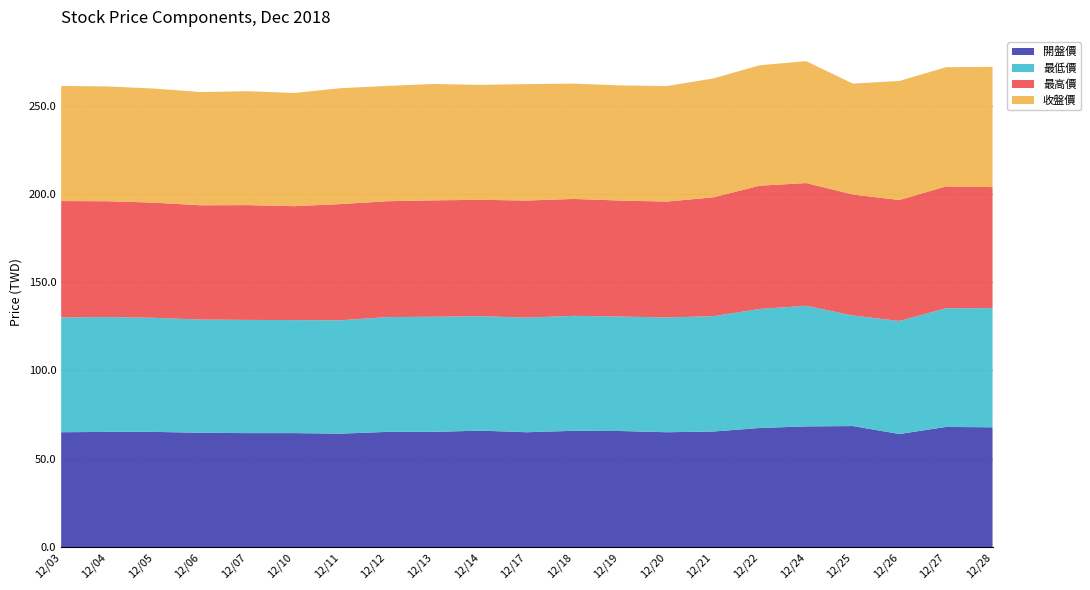

Reading left to right, what are all the values shown in this chart?

開盤價: 12/03=65.0	12/04=65.2	12/05=65.2	12/06=64.7	12/07=64.5	12/10=64.5	12/11=64.2	12/12=65.2	12/13=65.2	12/14=65.9	12/17=65.0	12/18=65.8	12/19=65.7	12/20=65.0	12/21=65.4	12/22=67.4	12/24=68.3	12/25=68.5	12/26=64.0	12/27=68.0	12/28=67.8
最低價: 12/03=65.0	12/04=65.0	12/05=64.6	12/06=64.1	12/07=64.1	12/10=64.0	12/11=64.2	12/12=65.0	12/13=65.2	12/14=64.8	12/17=64.9	12/18=65.1	12/19=64.8	12/20=65.0	12/21=65.3	12/22=67.4	12/24=68.3	12/25=62.6	12/26=64.0	12/27=67.2	12/28=67.5
最高價: 12/03=65.9	12/04=65.6	12/05=65.2	12/06=64.7	12/07=65.0	12/10=64.5	12/11=65.8	12/12=65.6	12/13=65.9	12/14=65.9	12/17=66.3	12/18=66.2	12/19=65.7	12/20=65.6	12/21=67.3	12/22=69.8	12/24=69.5	12/25=68.5	12/26=68.5	12/27=69.0	12/28=68.5
收盤價: 12/03=65.2	12/04=65.0	12/05=64.6	12/06=64.1	12/07=64.5	12/10=64.1	12/11=65.6	12/12=65.3	12/13=65.9	12/14=65.1	12/17=65.9	12/18=65.3	12/19=65.2	12/20=65.4	12/21=67.3	12/22=68.2	12/24=69.0	12/25=62.8	12/26=67.4	12/27=67.5	12/28=68.1